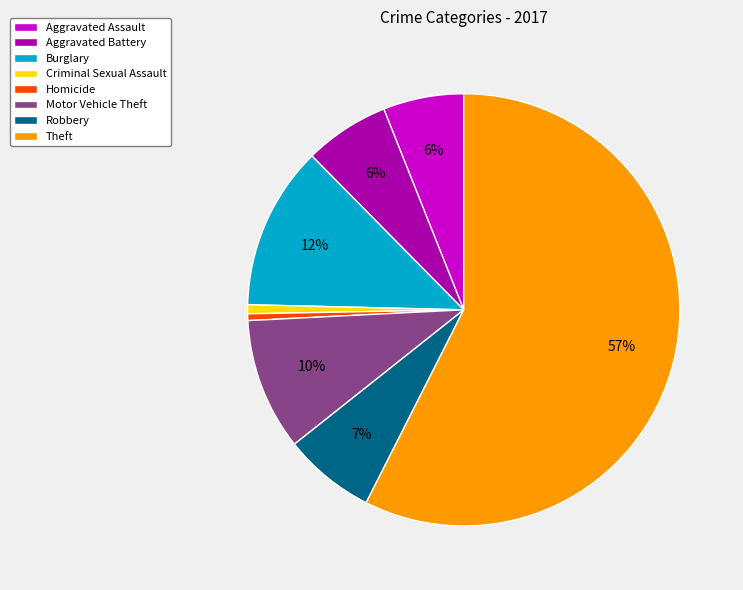

To the nearest percent, what is the combined percentage of Theft and Homicide?

58%